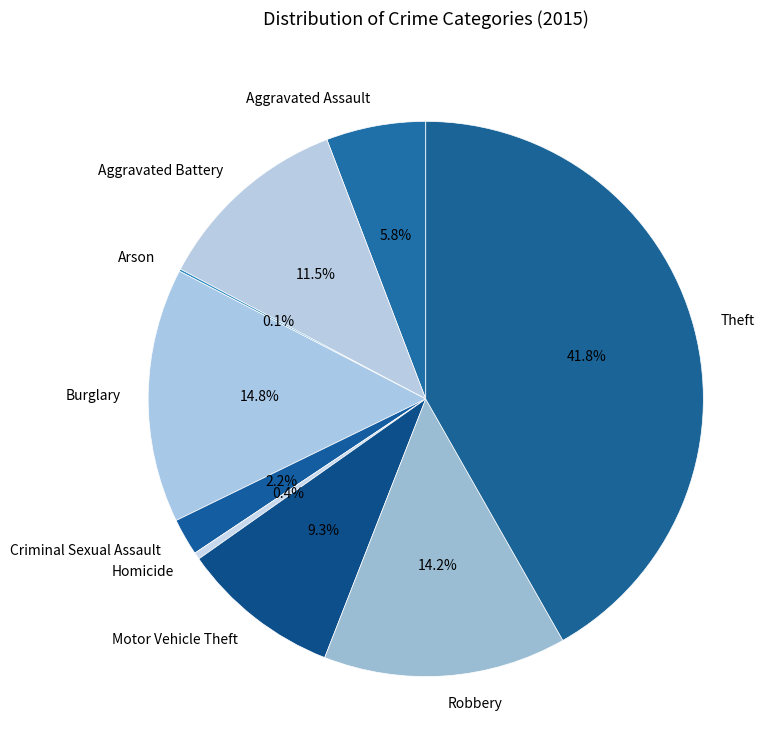

To the nearest percent, what is the difference between the largest and smallest slice percentages?

42%